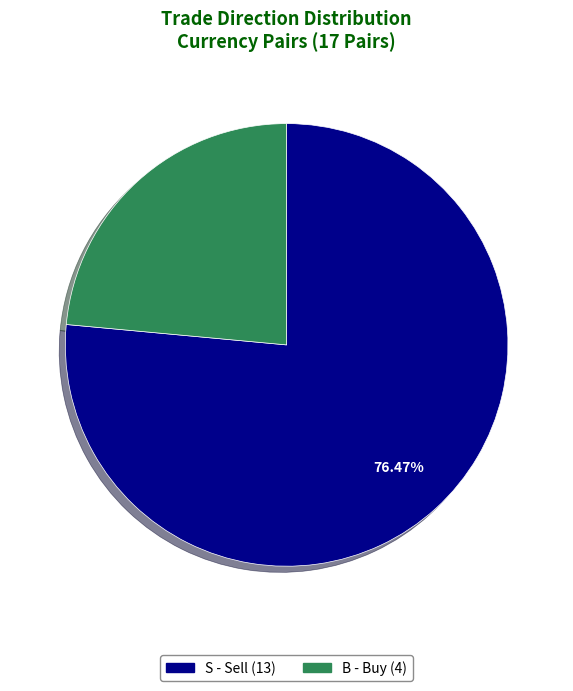

Is it true that B is 24% of the pie?

True